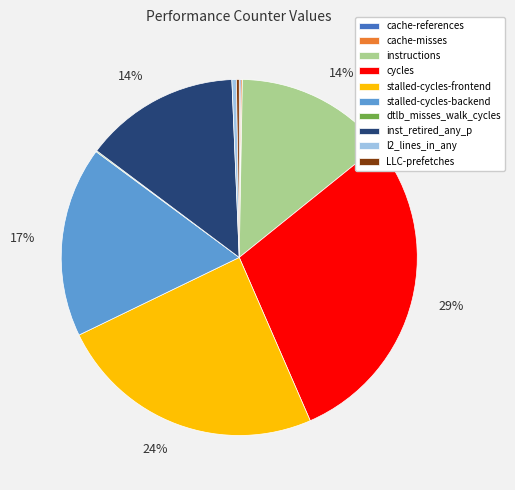

Which slice is the largest?

cycles